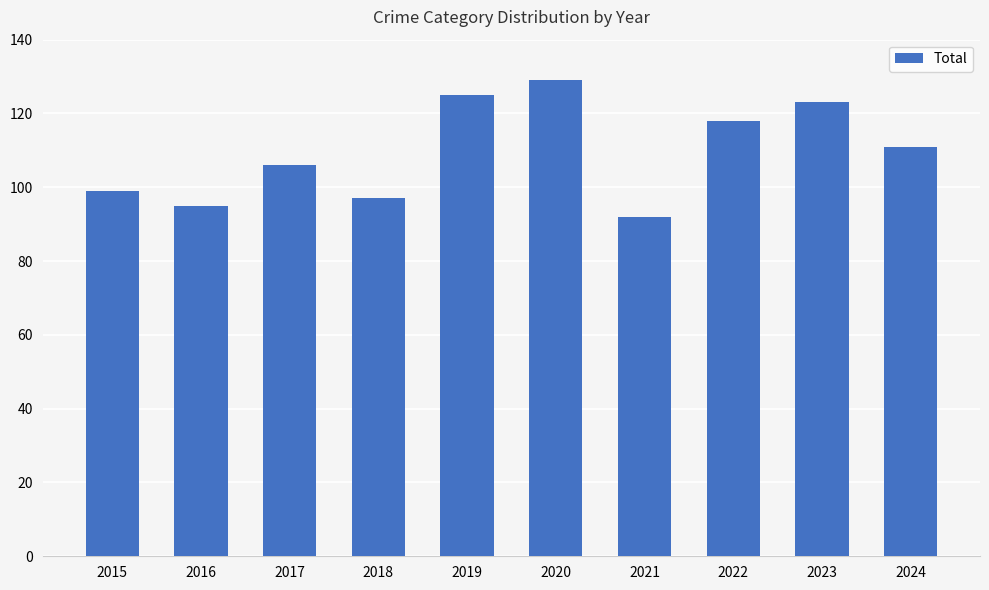

What is the value of the 3rd bar from the left?

106